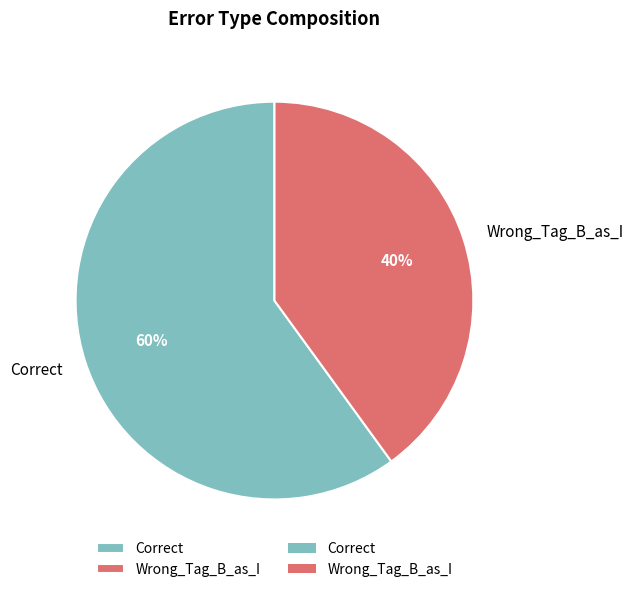

How many segments does this pie chart have?

2